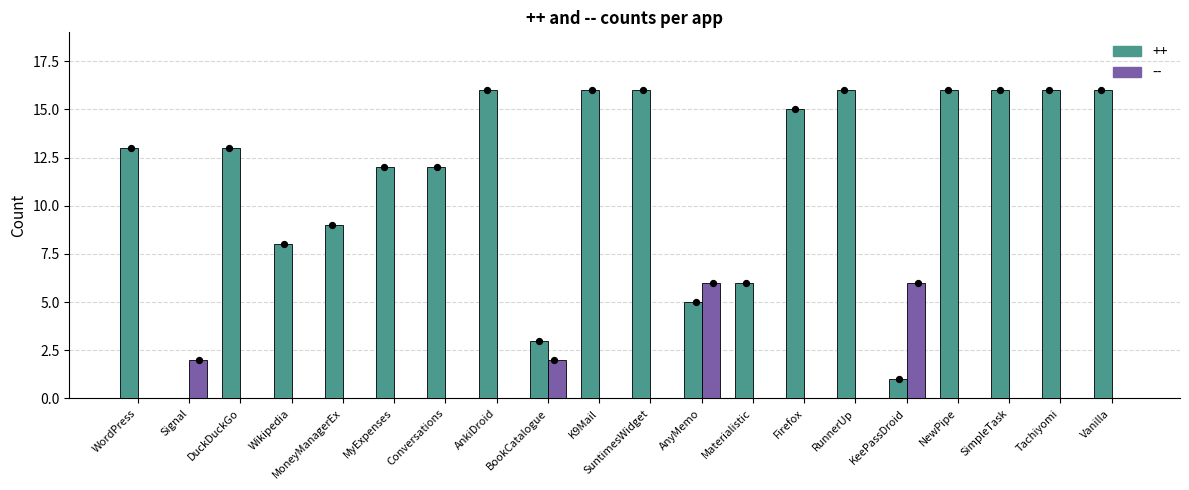

Which series contains the highest Y value?

++